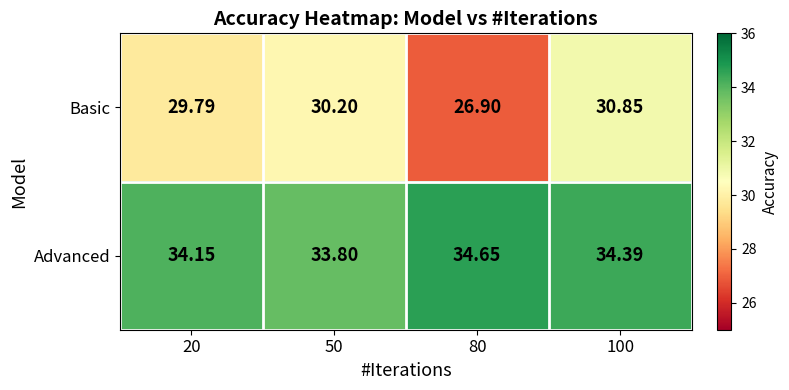

List the series in order of their overall mean, lowest first.

Basic, Advanced